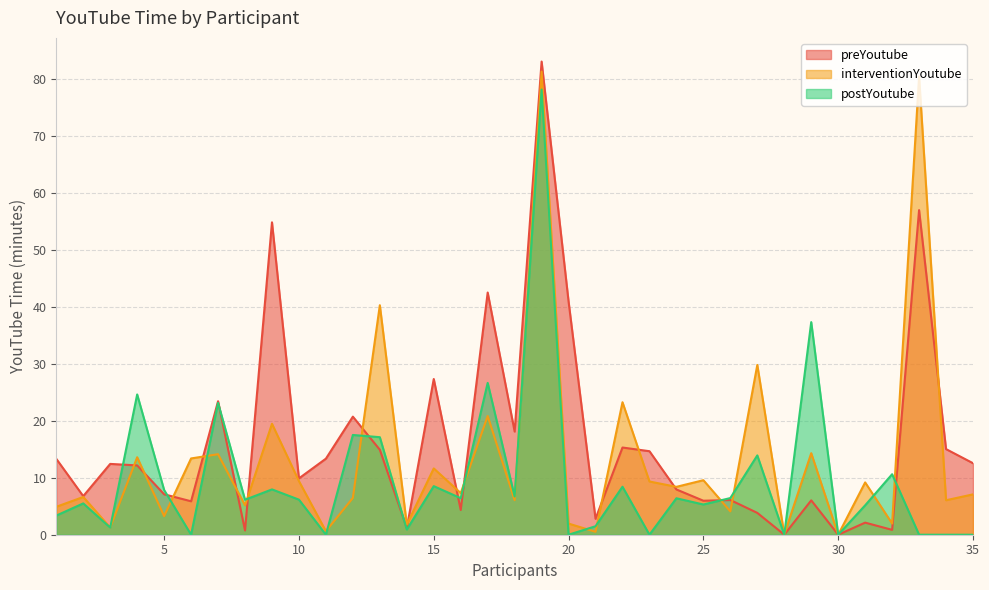

Which series has the widest spread of values?

preYoutube